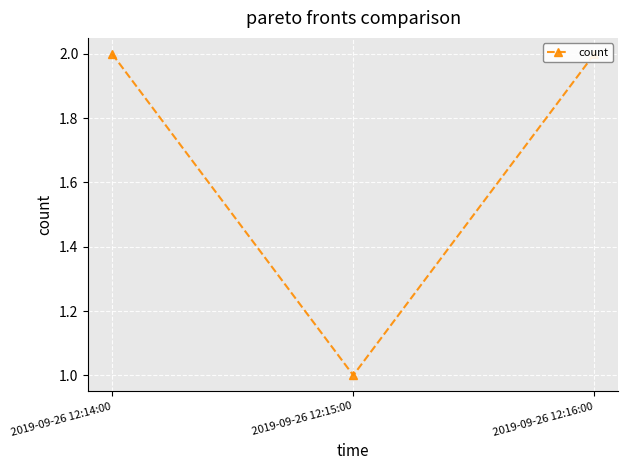

Which has a higher value, 2019-09-26 12:16:00 or 2019-09-26 12:14:00?

2019-09-26 12:16:00